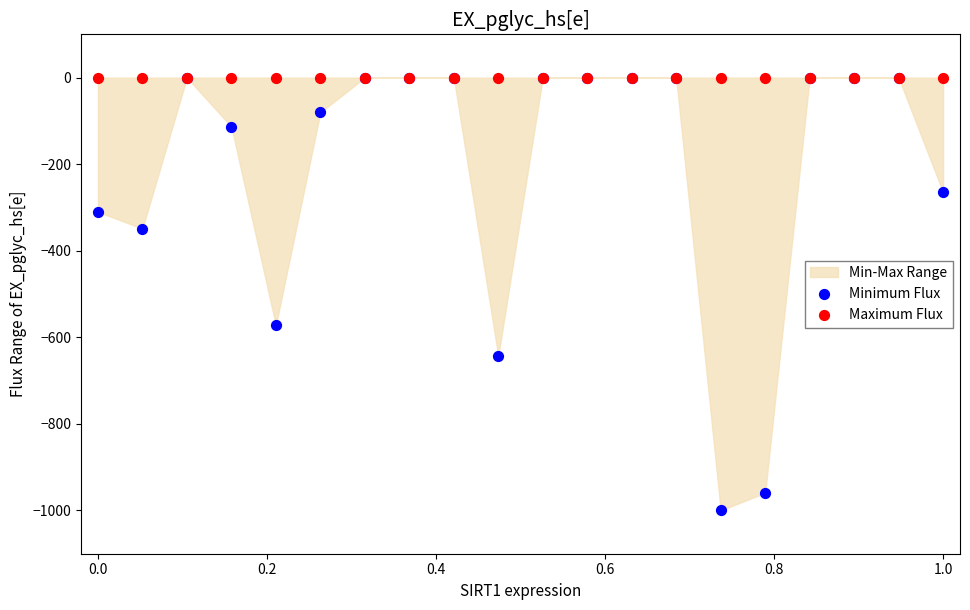

Across all series, what Y value is closest to -500?

-572.4